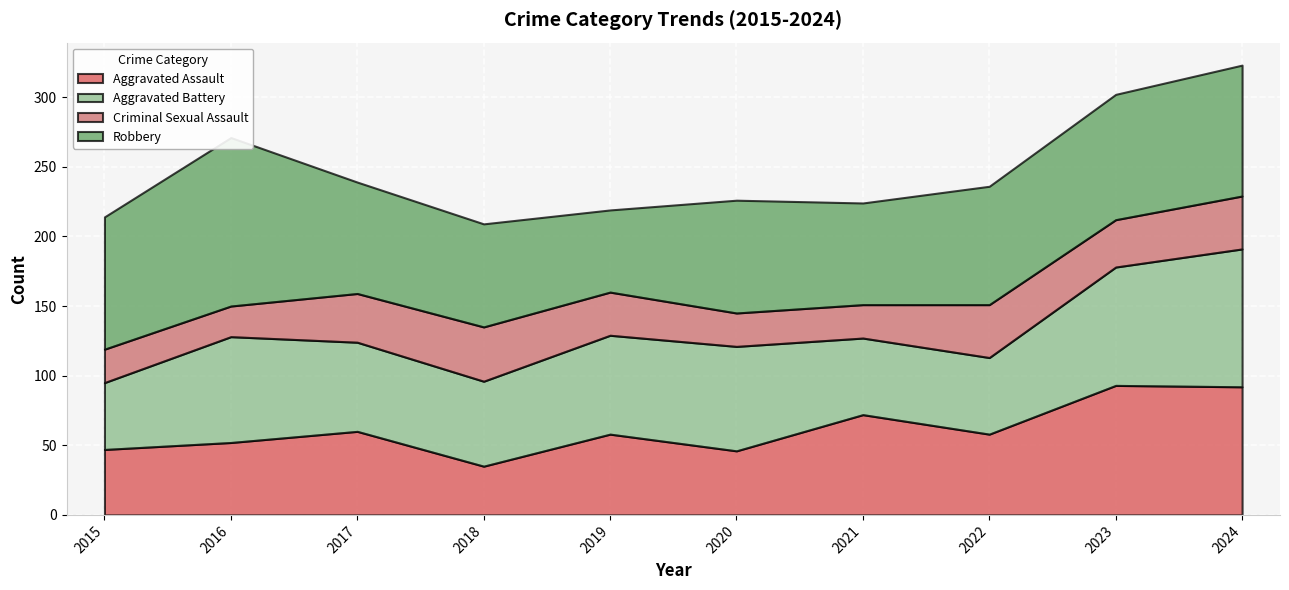

True or false: Aggravated Battery and Criminal Sexual Assault cross at least once.

False